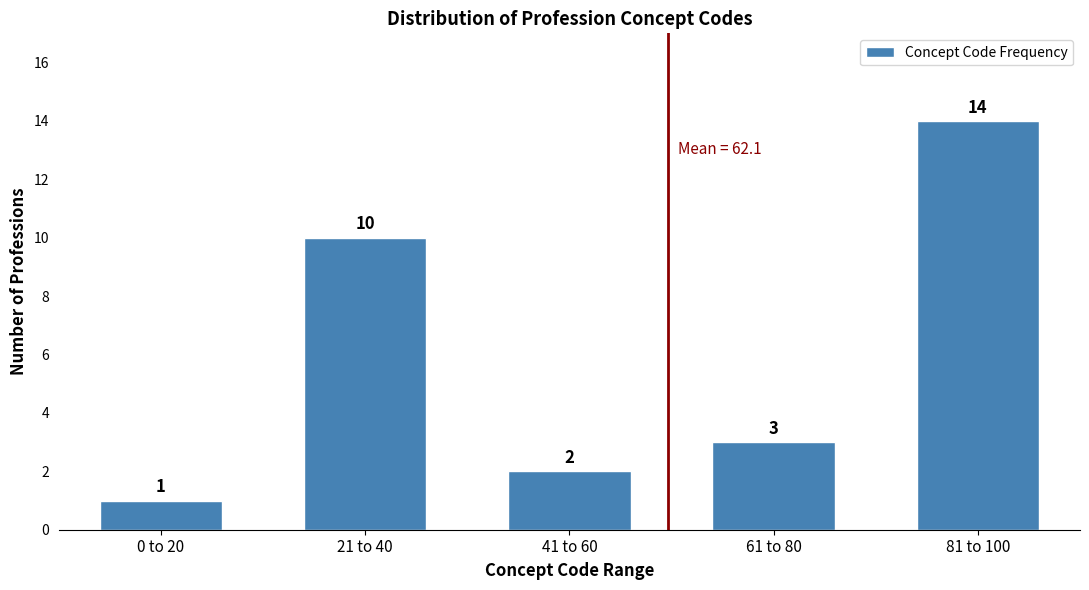

Reading right to left, transcribe all the data shown in this chart.

81 to 100=14	61 to 80=3	41 to 60=2	21 to 40=10	0 to 20=1